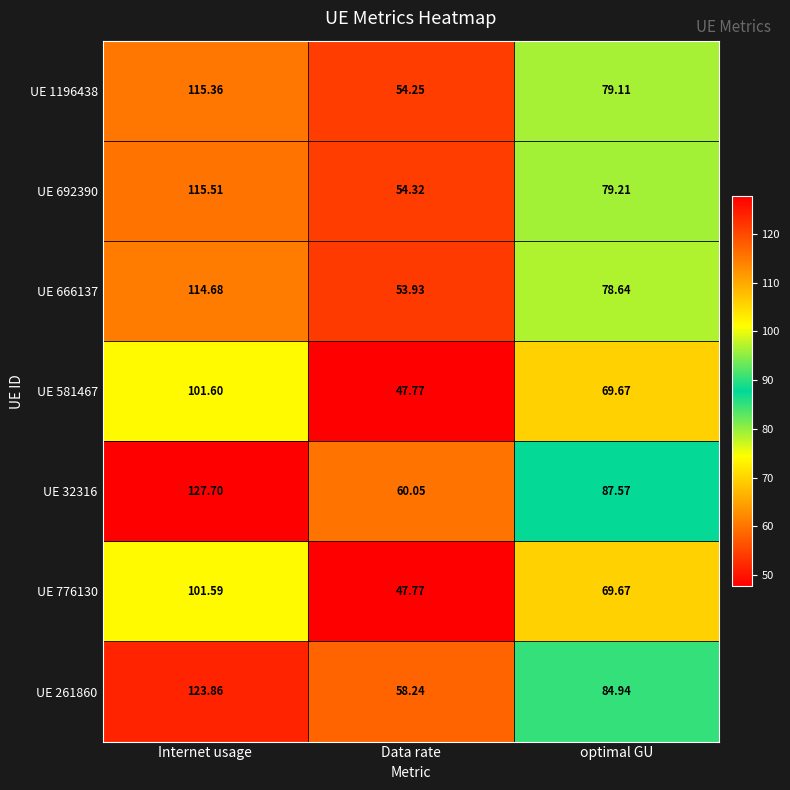

Is the value of UE 666137 at optimal GU greater than the value of UE 261860 at optimal GU?

No